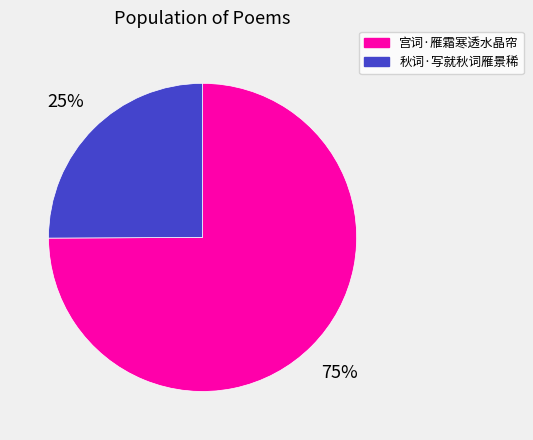

Is it true that 宫词·雁霜寒透水晶帘 is 81% of the pie?

False